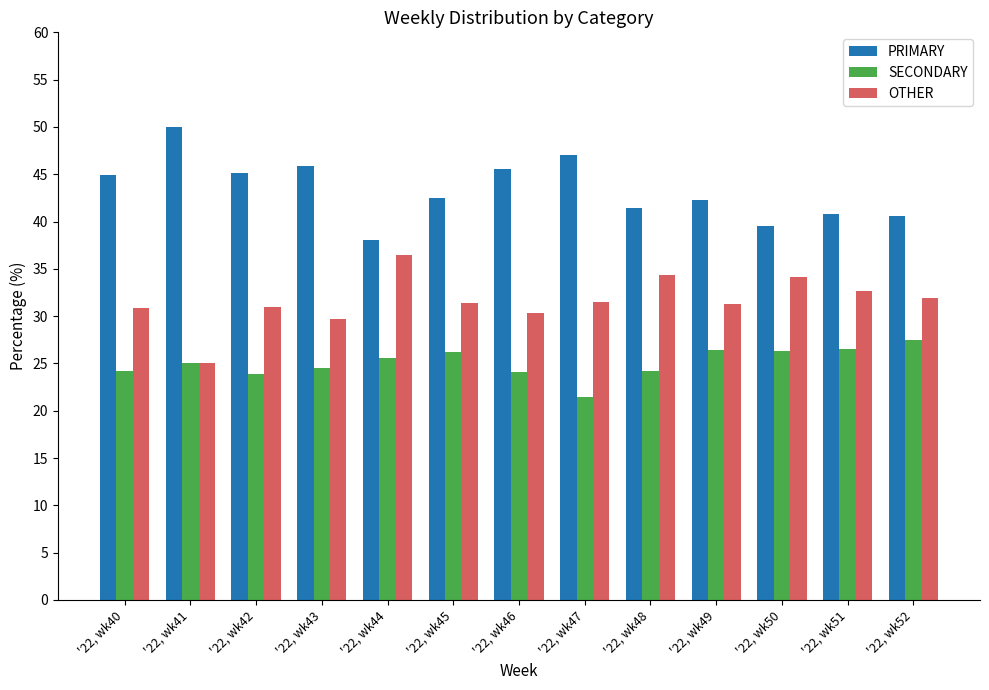

At '22, wk47, list the series in order from smallest to largest.

SECONDARY, OTHER, PRIMARY